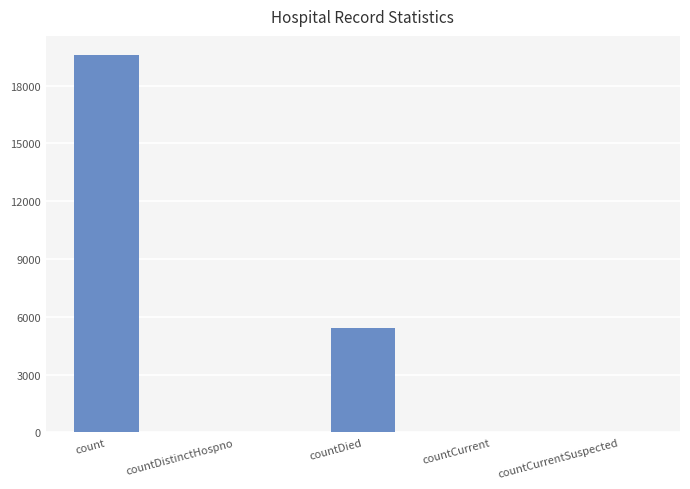

Is it true that the value at countCurrentSuspected is 0?

True